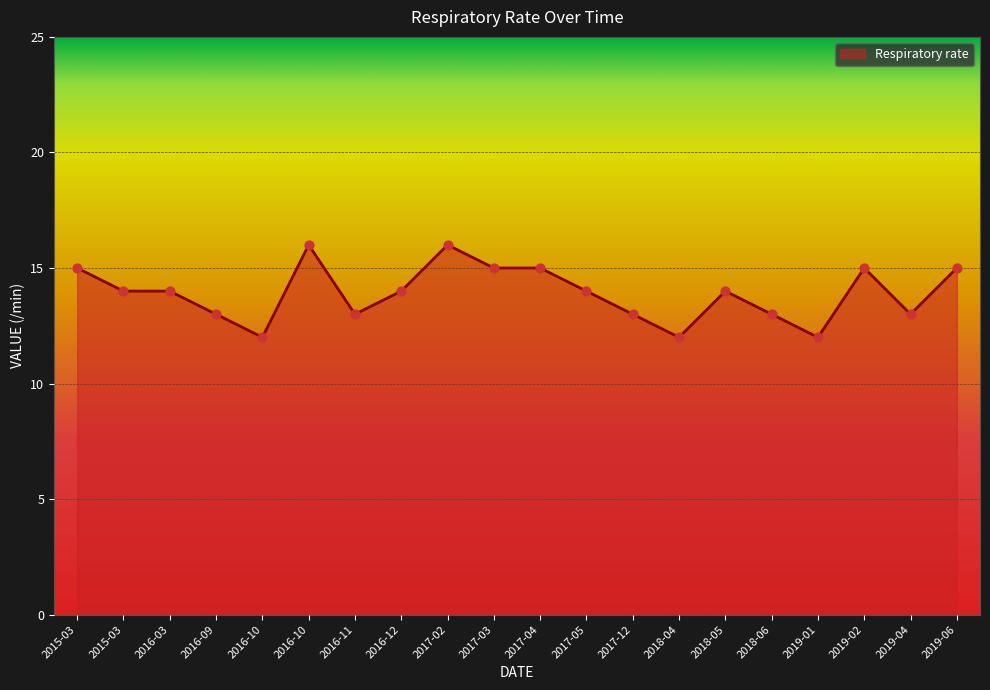

Which has a higher value, 2018-05 or 2018-04?

2018-05